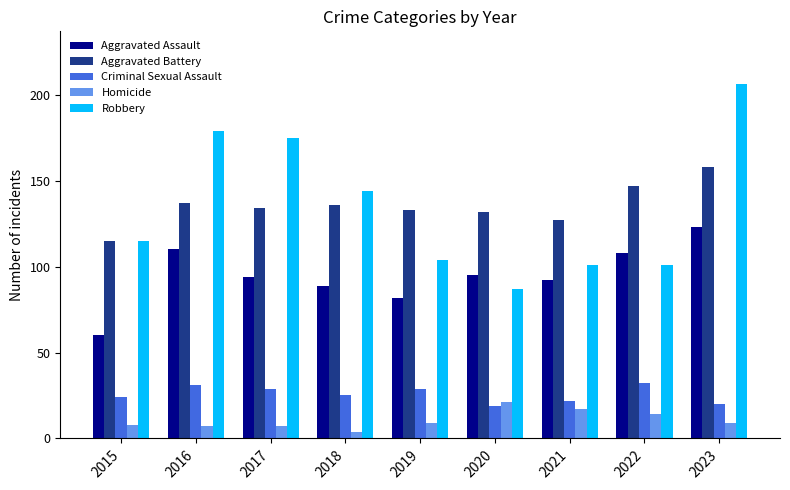

Reading left to right, extract all data points from this chart.

Aggravated Assault: 60	110	94	89	82	95	92	108	123
Aggravated Battery: 115	137	134	136	133	132	127	147	158
Criminal Sexual Assault: 24	31	29	25	29	19	22	32	20
Homicide: 8	7	7	4	9	21	17	14	9
Robbery: 115	179	175	144	104	87	101	101	206